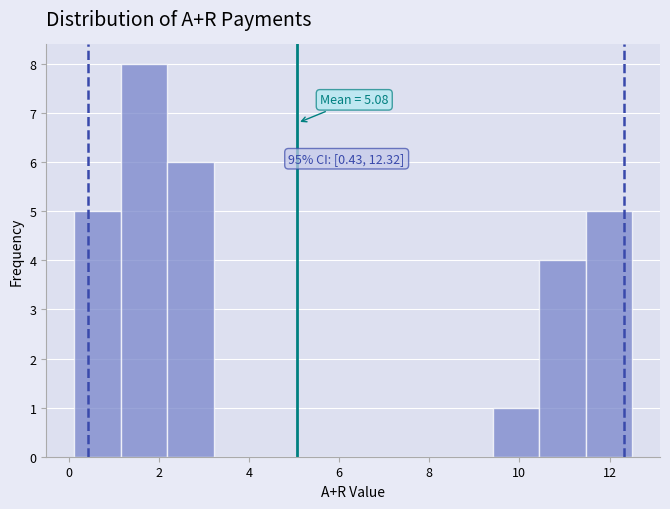

Over which range of the x-axis is the bar tallest?

1.2 to 2.2